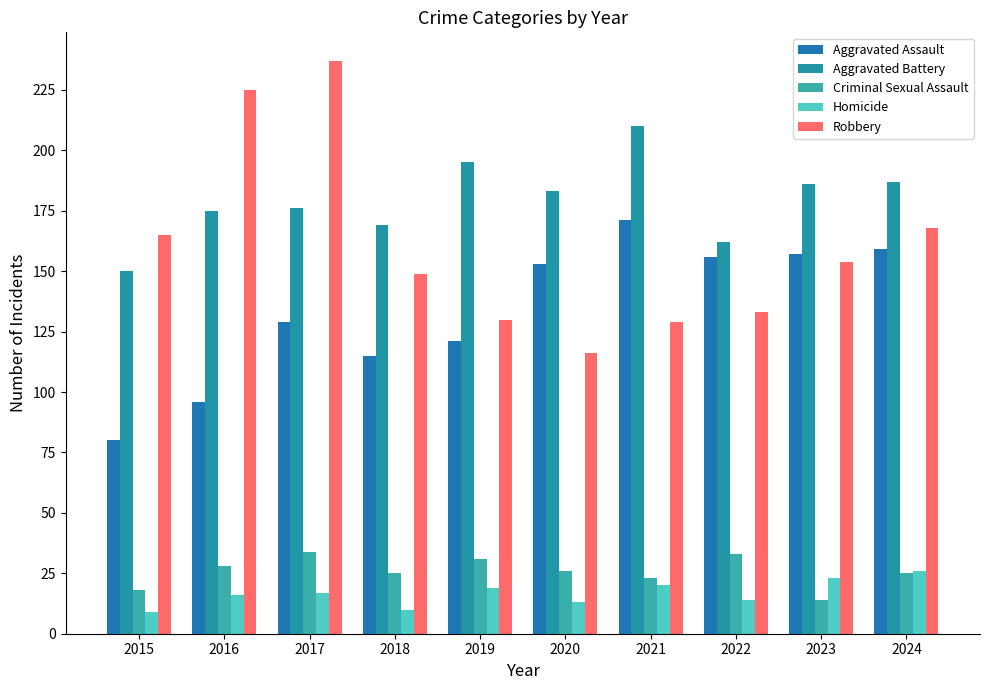

The Aggravated Battery series shows 150 at 2015. True or false?

True